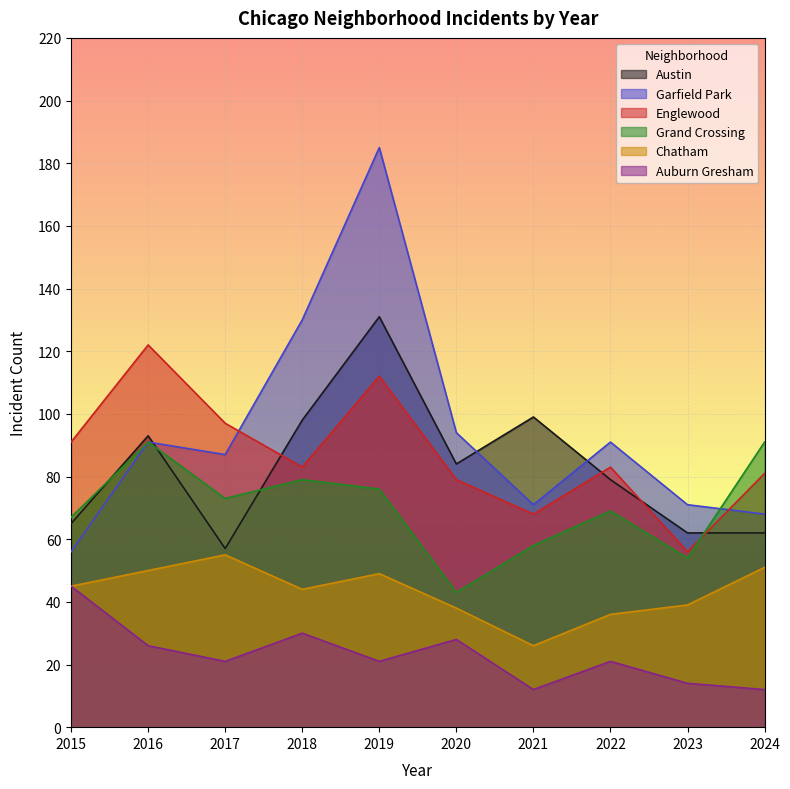

List the labels in order of Garfield Park value, largest first.

2019, 2018, 2020, 2016, 2022, 2017, 2021, 2023, 2024, 2015